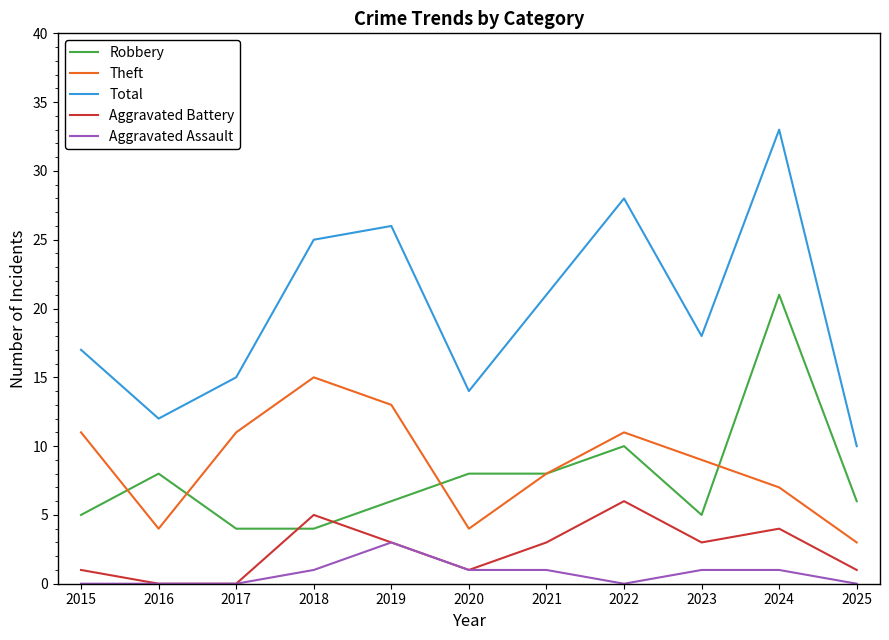

At 2023, list the series in order from smallest to largest.

Aggravated Assault, Aggravated Battery, Robbery, Theft, Total